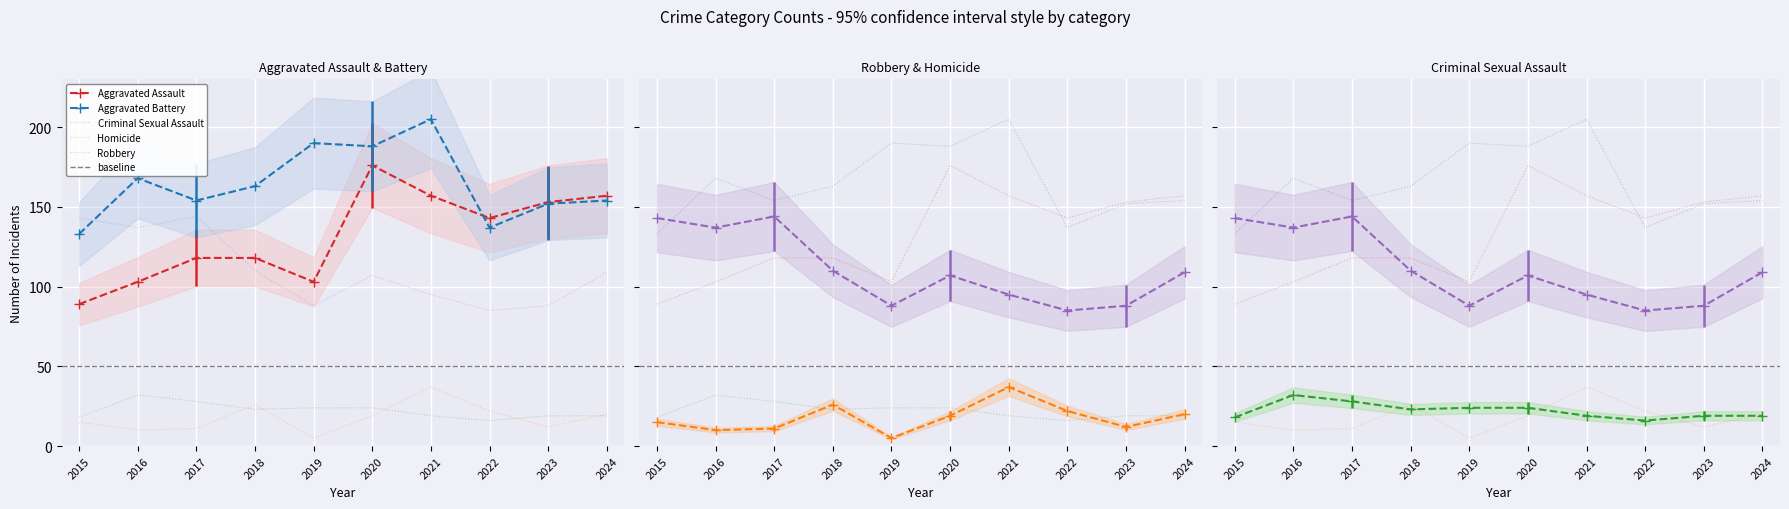

How many interior local valleys does the Criminal Sexual Assault series have?

2